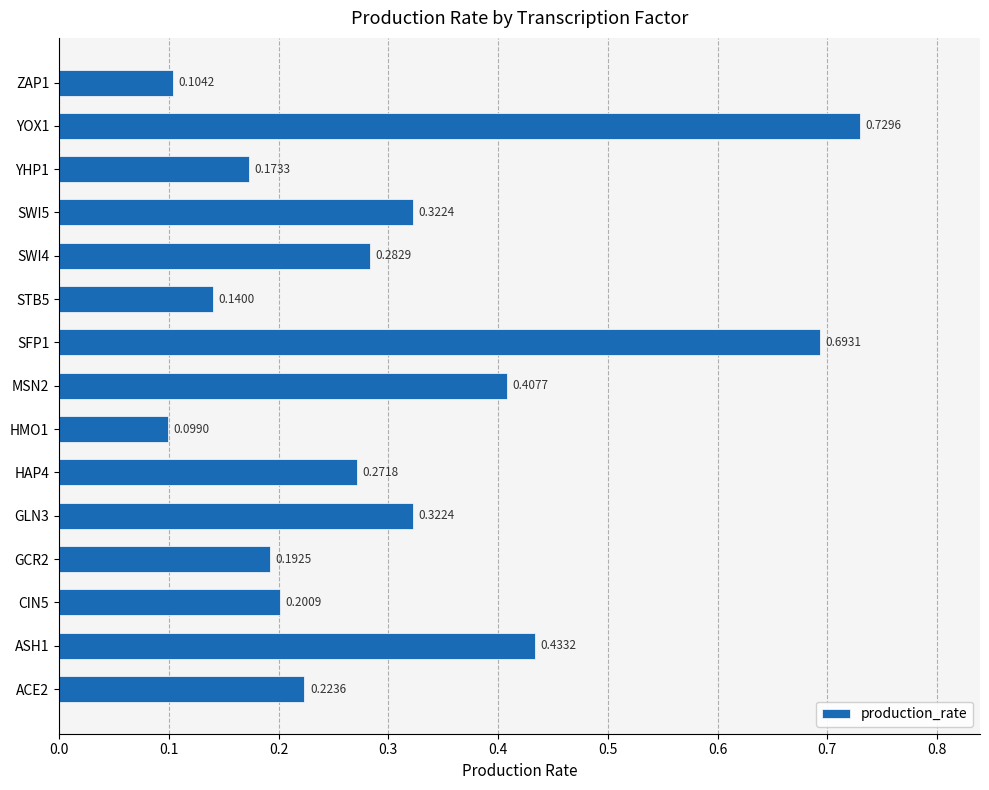

What is the difference between the maximum and second lowest values?

0.6